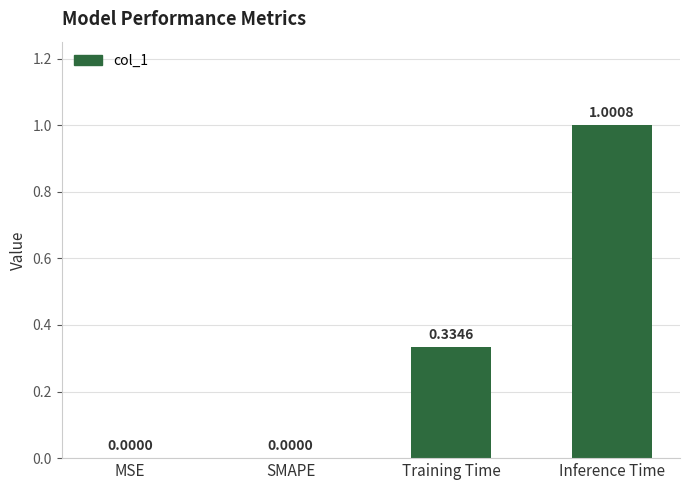

Between Training Time and MSE, which is larger?

Training Time